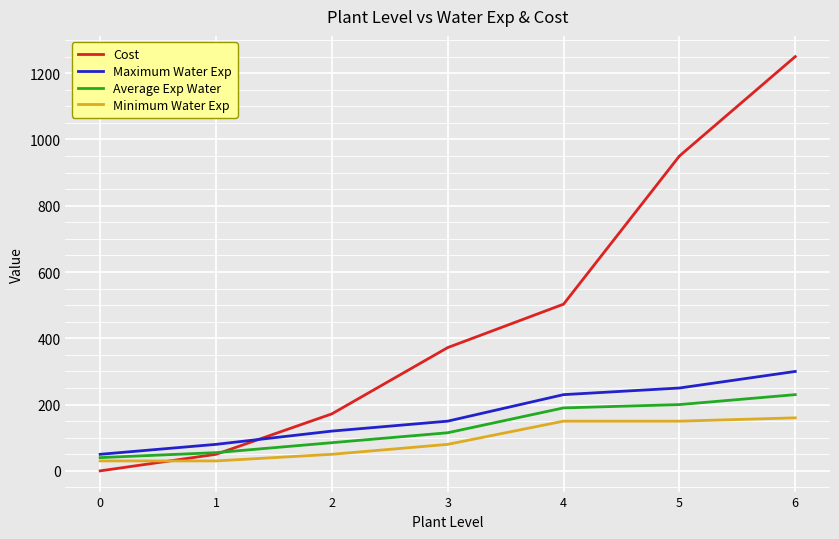

What is the sum of the Minimum Water Exp values at 5 and 4?

300